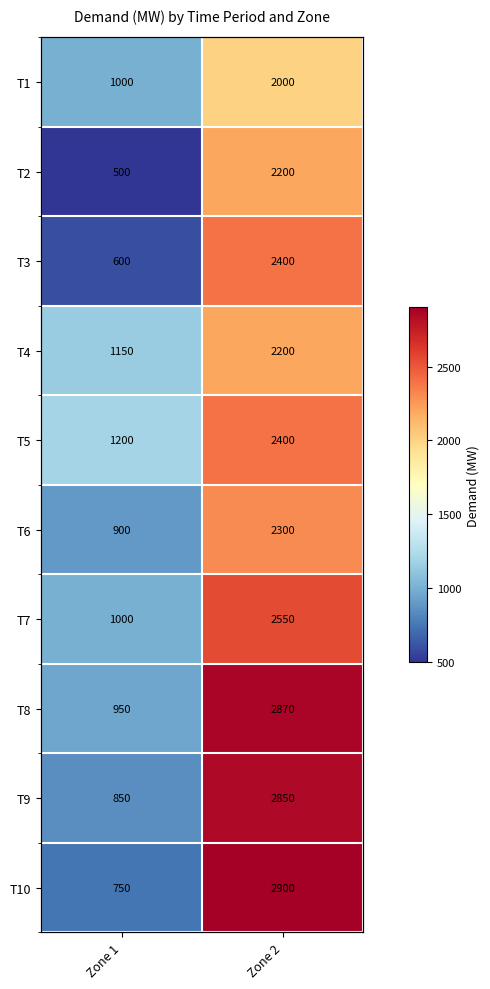

List the labels in order of T2 value, smallest first.

Zone 1, Zone 2